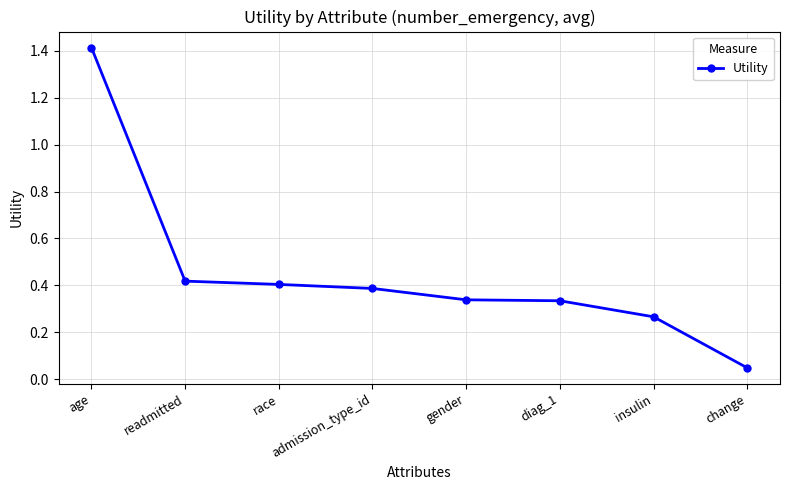

What is the change in value from readmitted to change?

-0.4